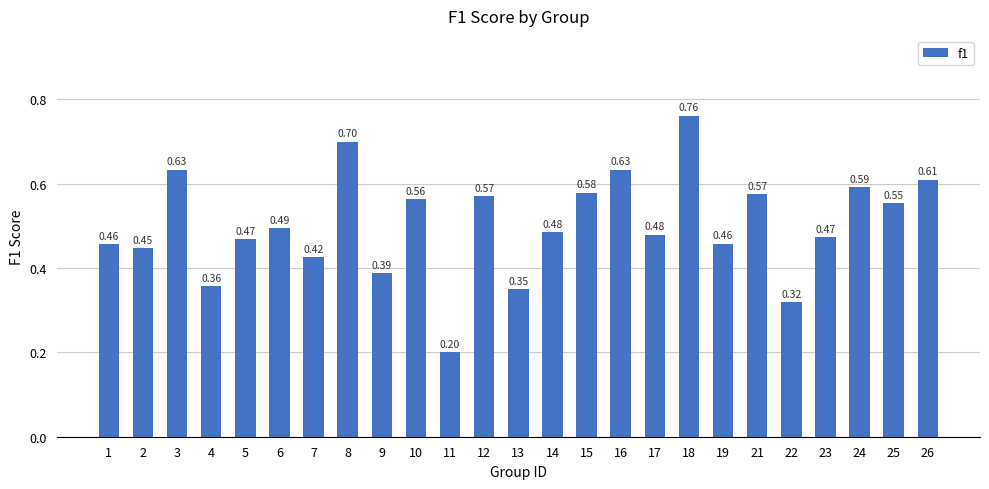

Count the number of categories in the chart.

25